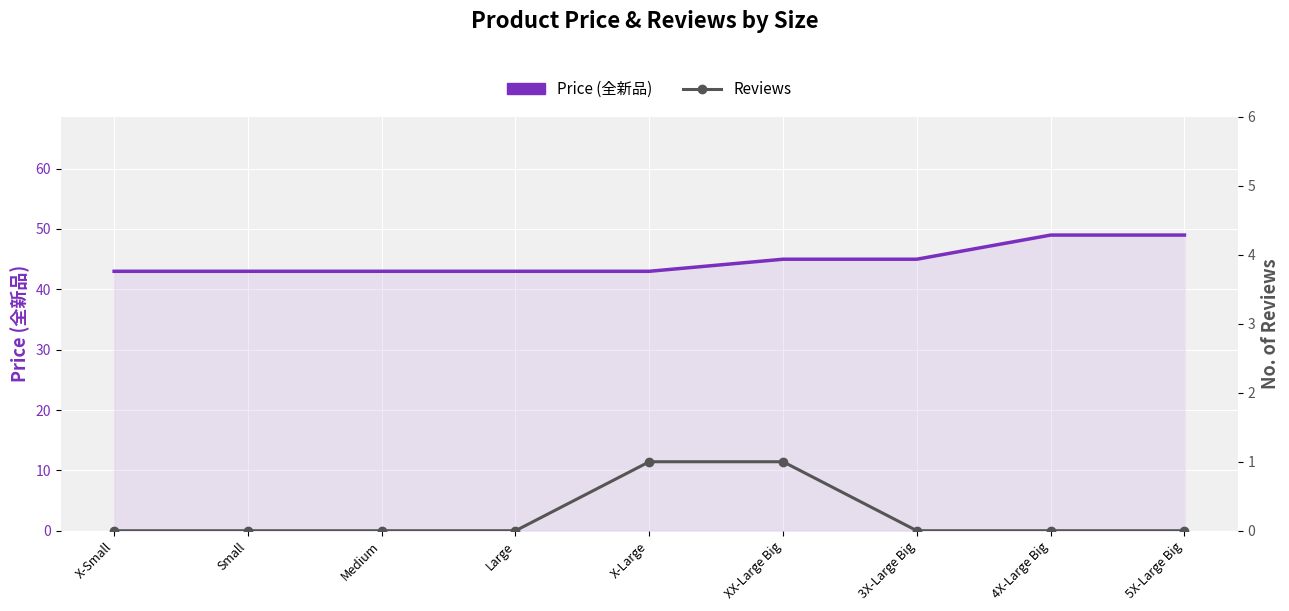

Which series changed the most between X-Large and 5X-Large Big?

Price (全新品)